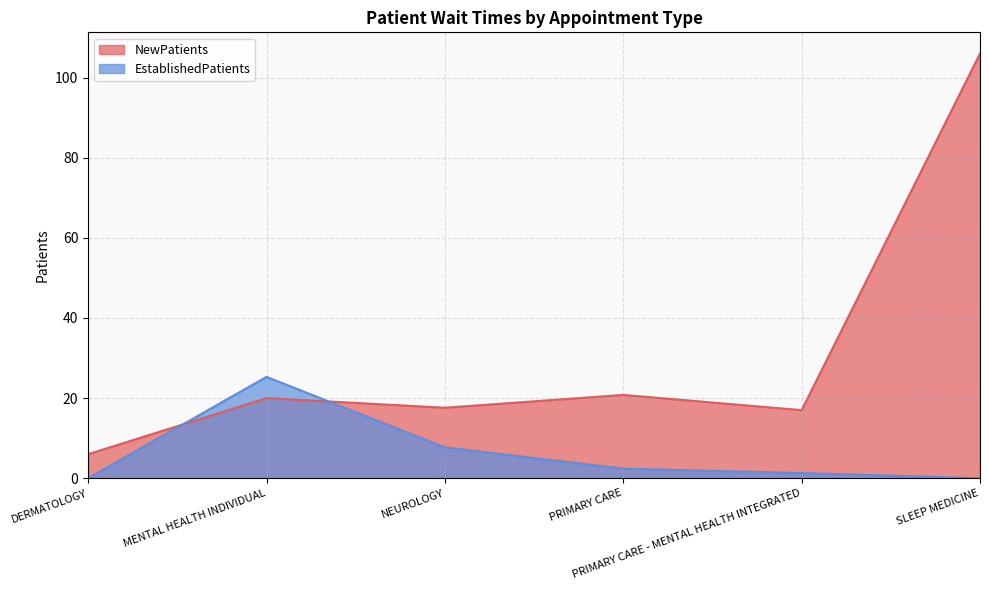

What is the minimum value for NewPatients?

6.0